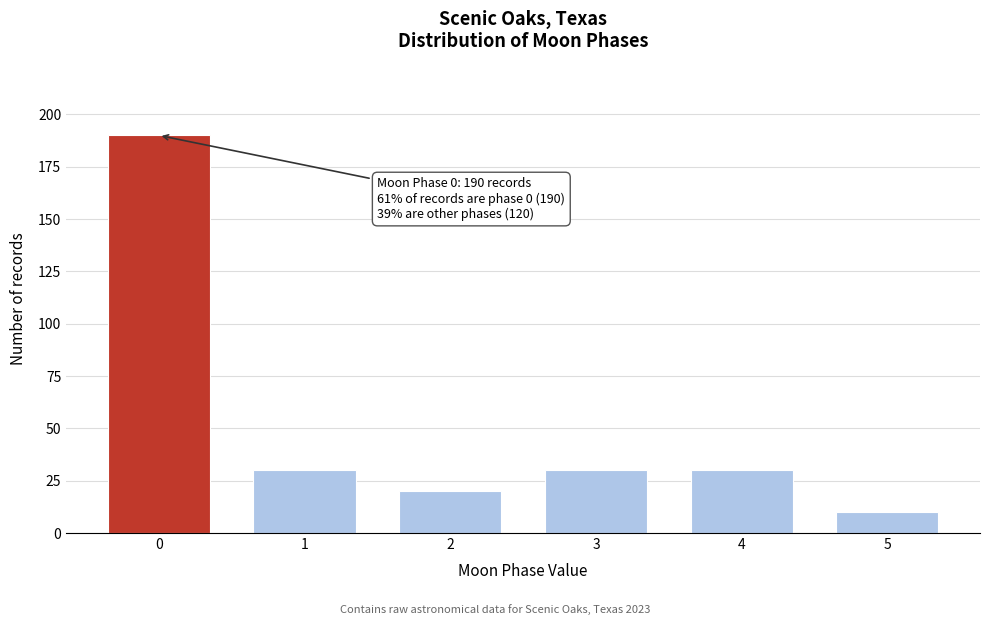

Reading right to left, transcribe all the data shown in this chart.

10	30	30	20	30	190